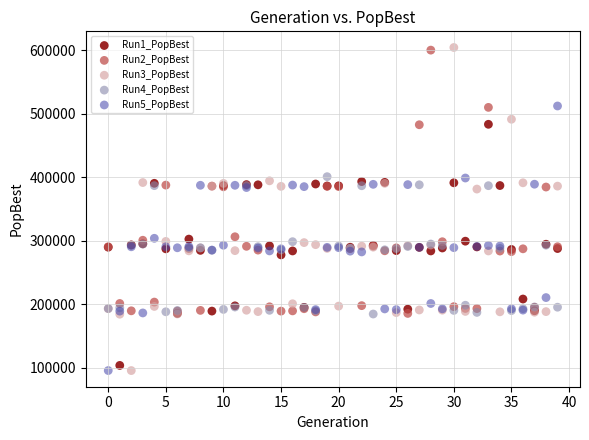

Which series has the widest spread of Y values?

Run3_PopBest